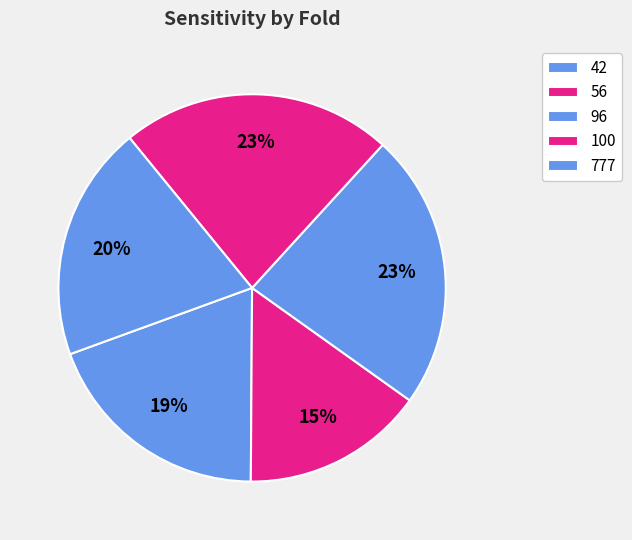

What is the change in value from 96 to 777?

-10.8